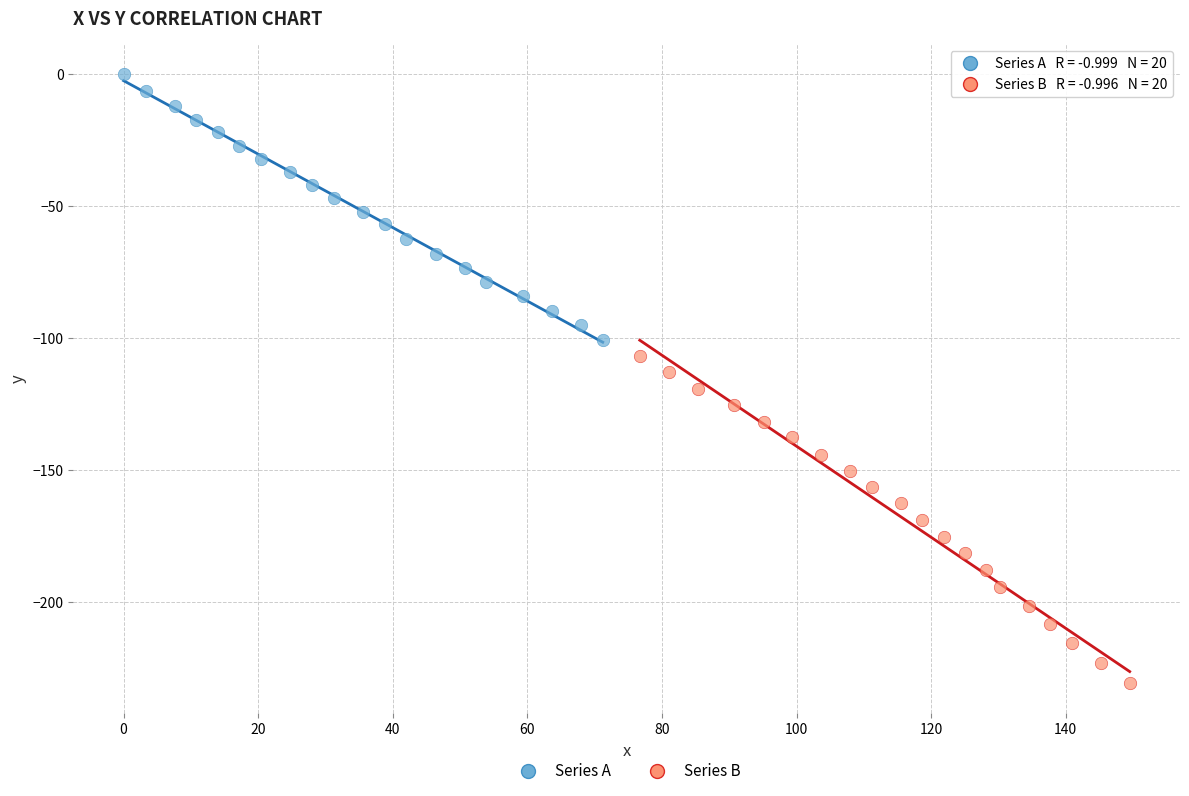

Which series has the widest spread of Y values?

Series B